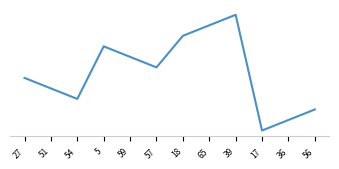

Is this an area chart (filled region under the line)?

No